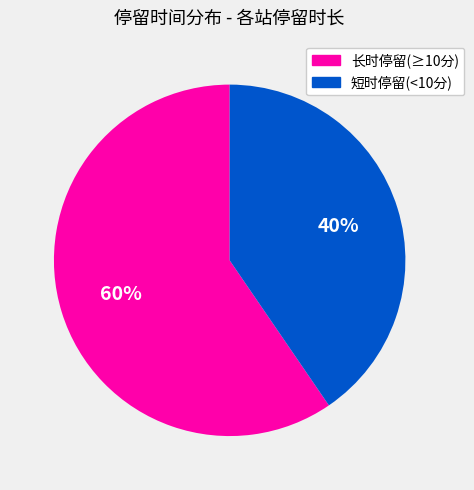

Which slice is the largest?

长时停留(≥10分)